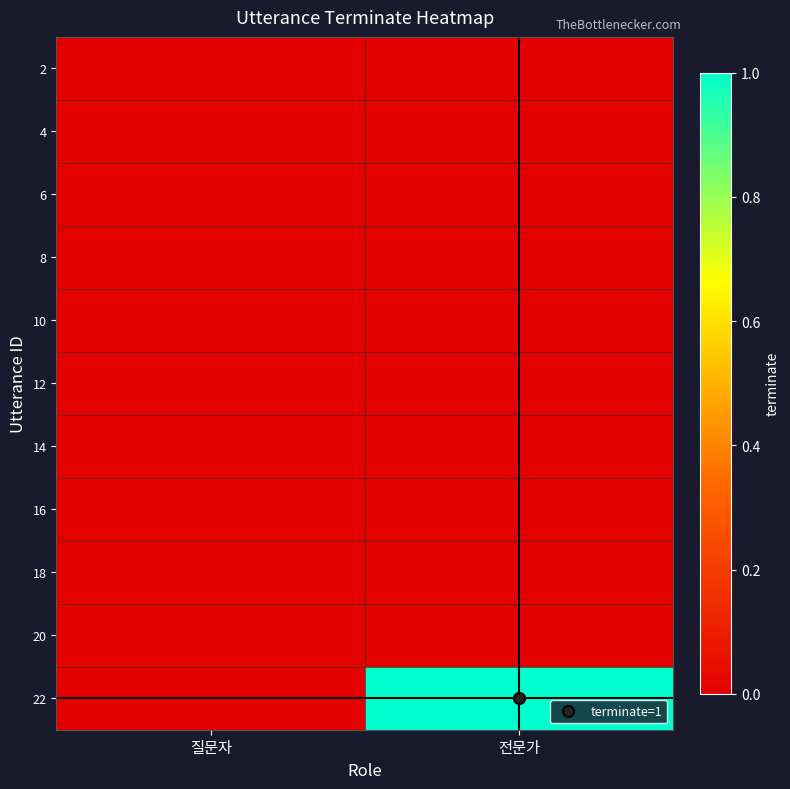

How many categories are shown in the chart?

2